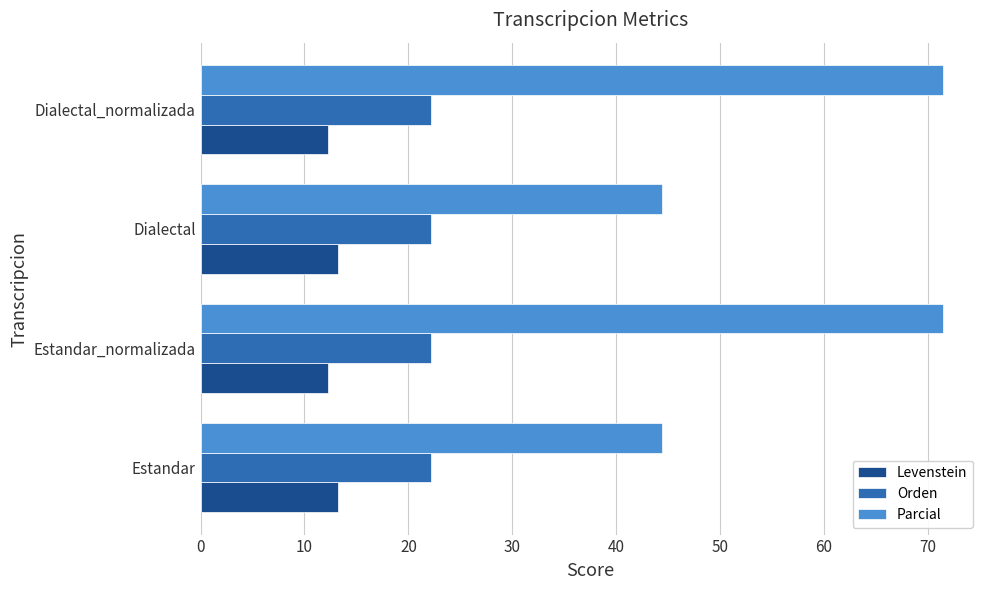

What is the difference between the second highest and second lowest values in the Levenstein series?

1.0